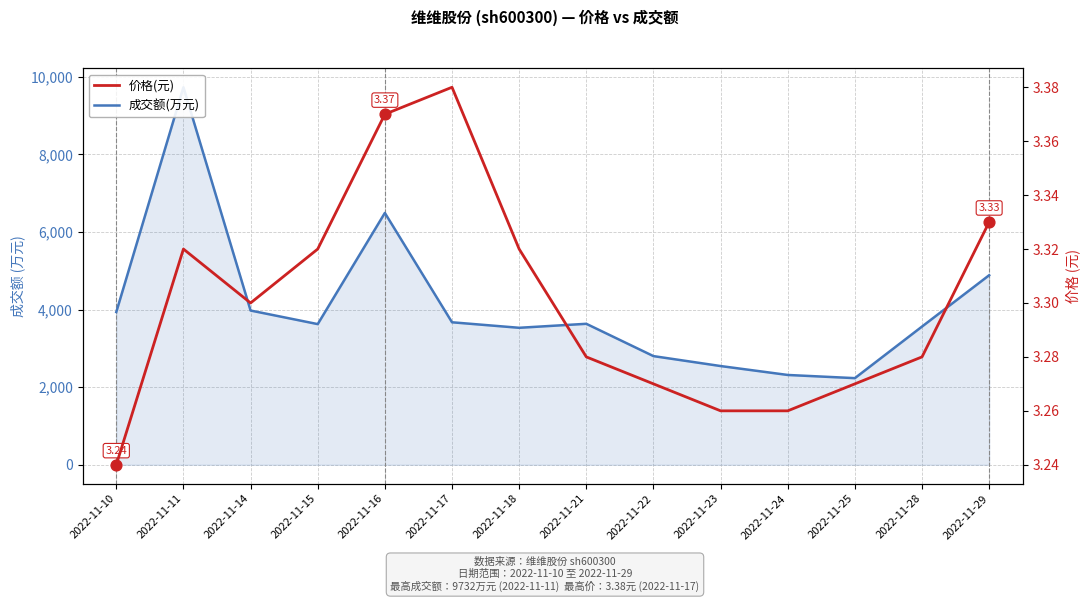

Which series reaches the minimum Y coordinate?

价格(元)